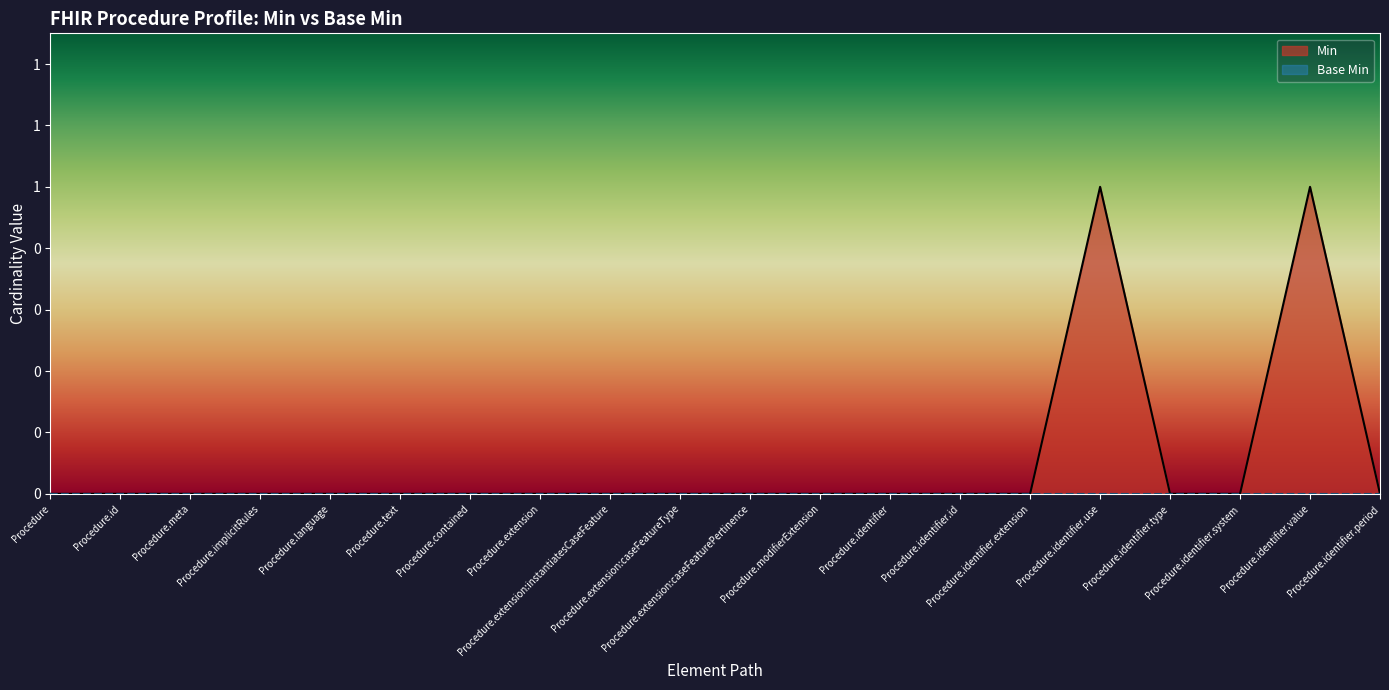

How many points are higher than both their immediate neighbors (excluding endpoints)?

2